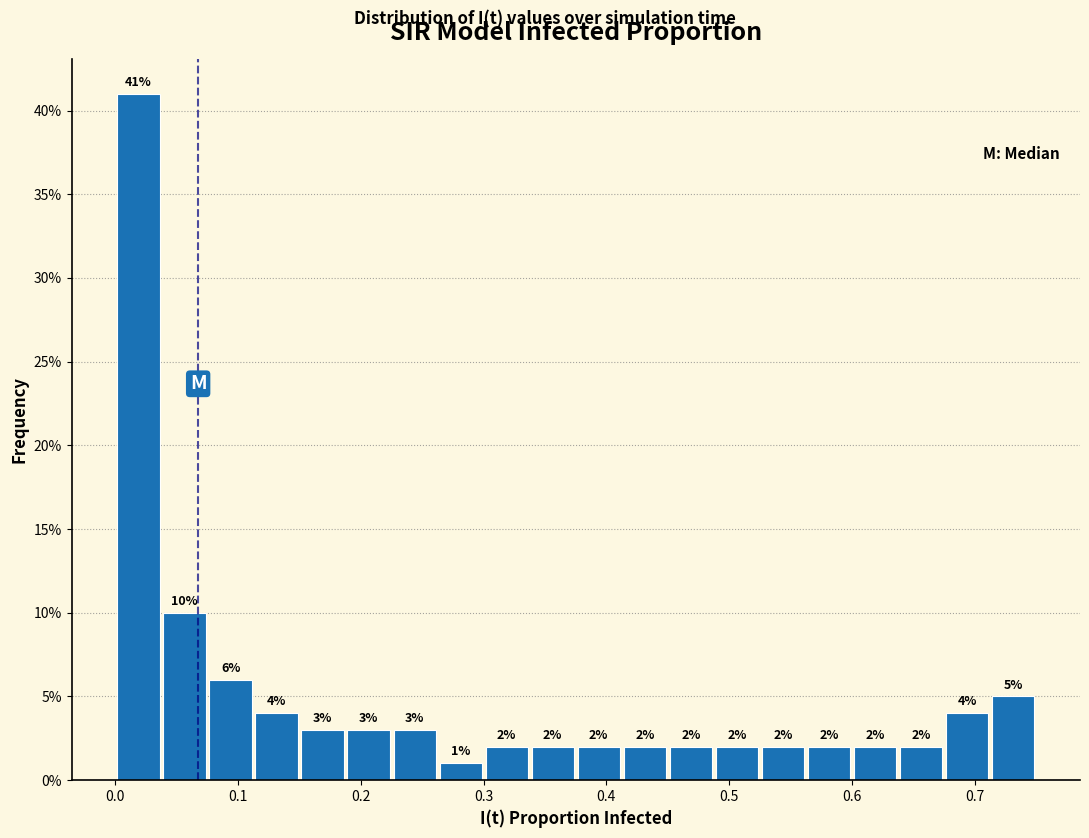

Around what value on the x-axis is the tallest bar? Give the approximate position of its centre, as read against the axis.

0.02